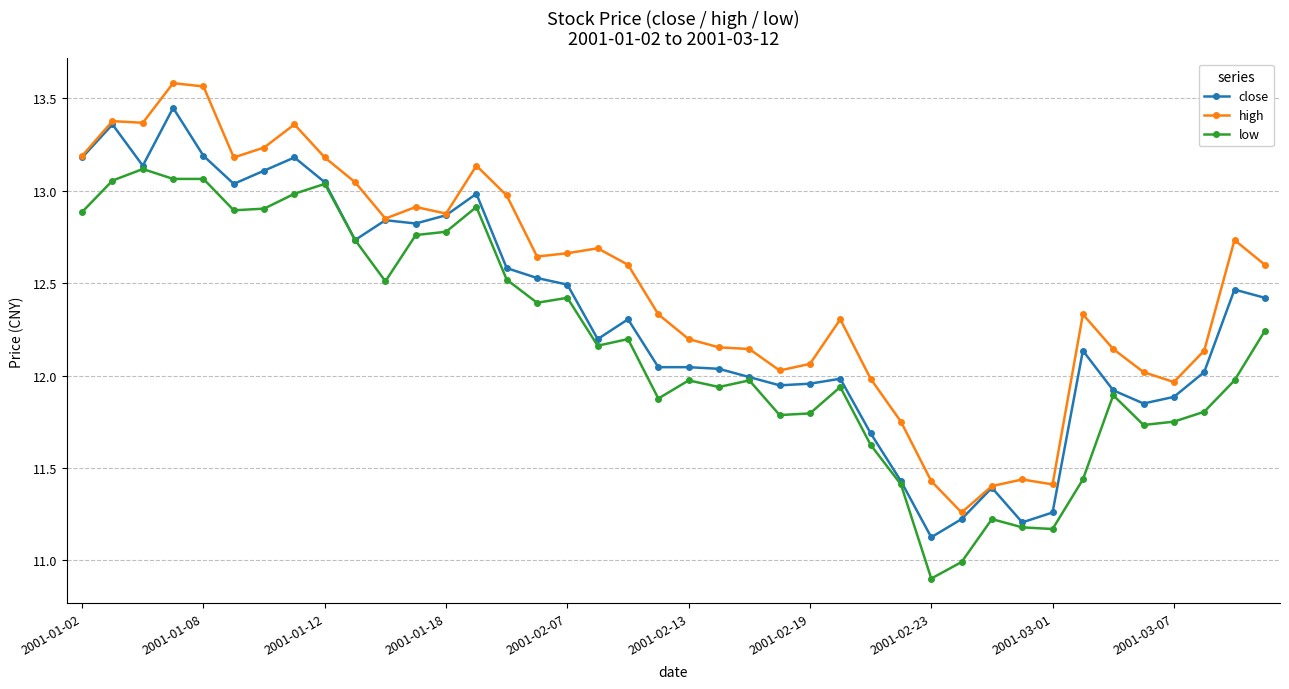

True or false: high and low cross at least once.

False